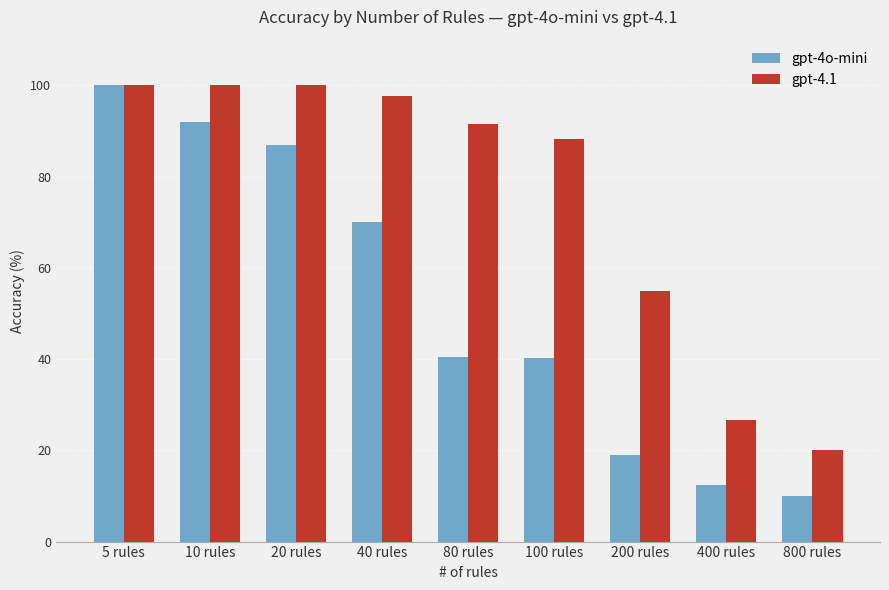

At which label does gpt-4.1 first exceed 91?

5 rules